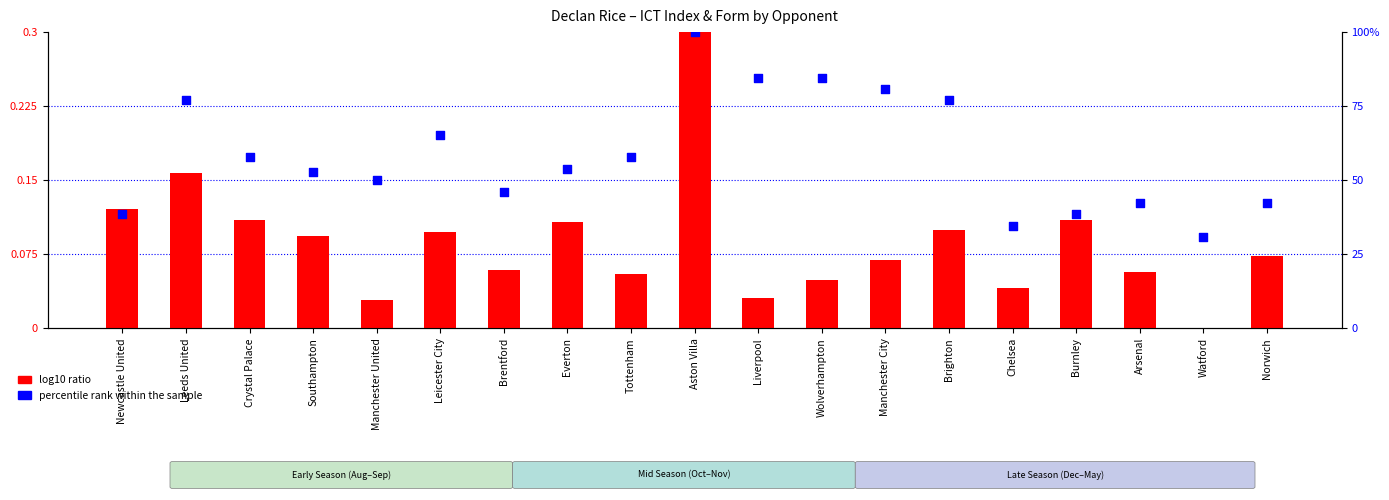

Which series has the largest Y range (max minus min)?

percentile rank within the sample